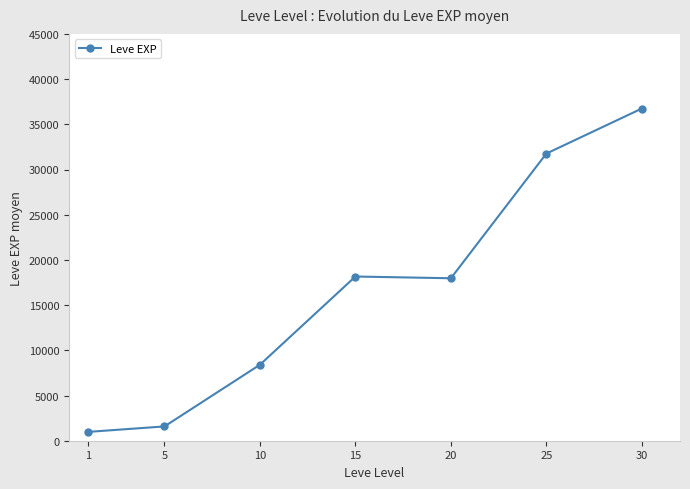

What is the ratio of the value at 10 to the value at 20?

0.5